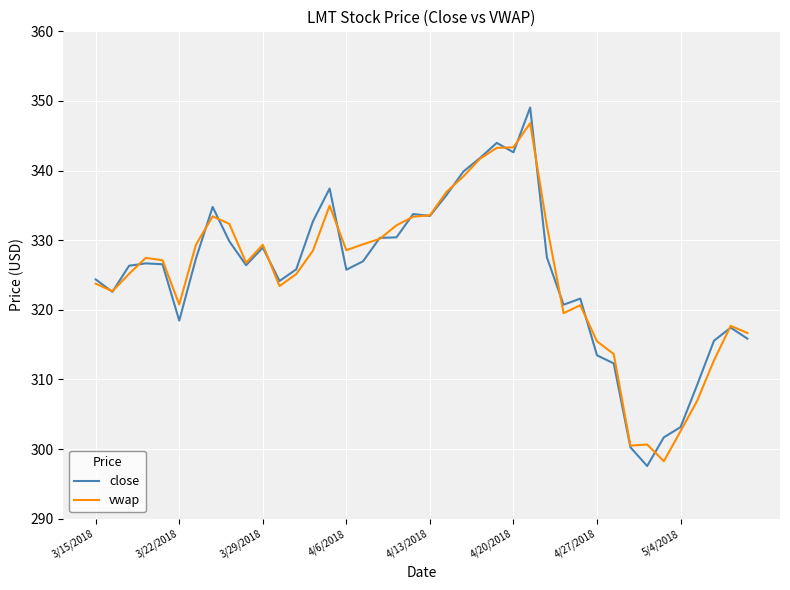

List the series in order of their peak value, lowest first.

vwap, close